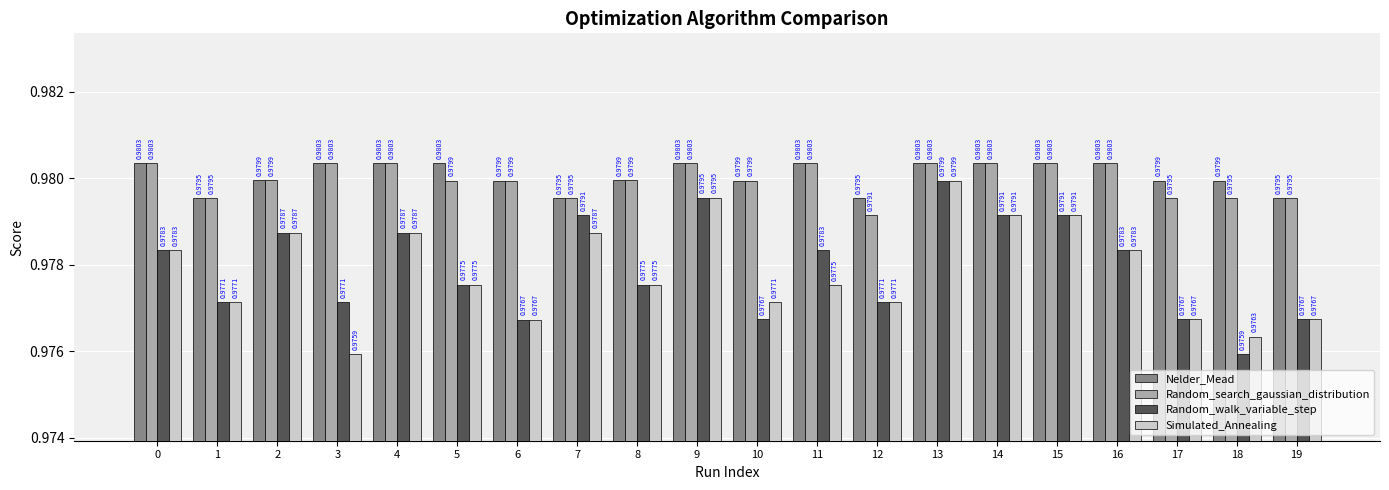

At which category is the sum across all series the highest?

13